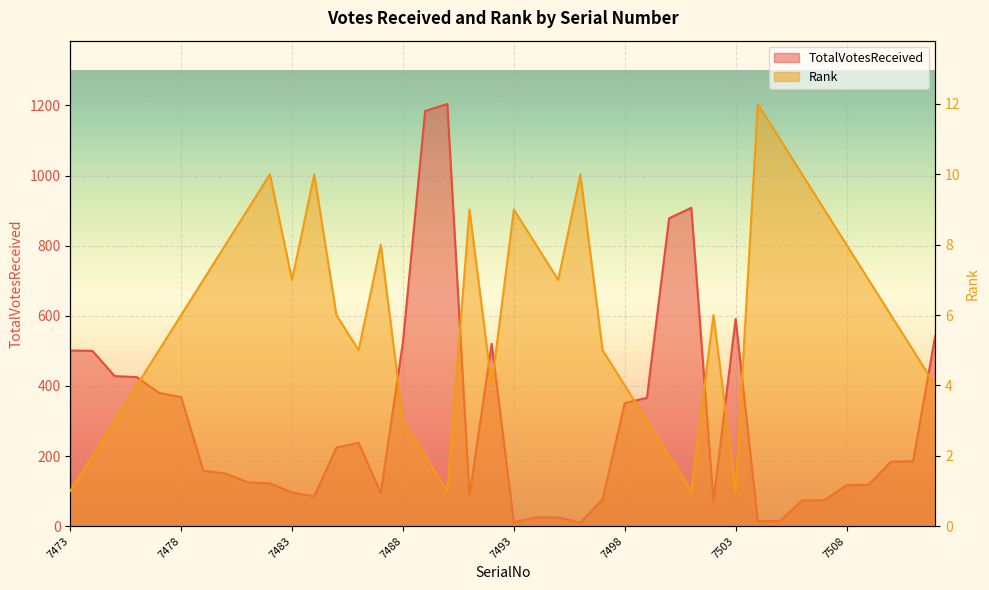

True or false: Rank and TotalVotesReceived cross at least once.

False